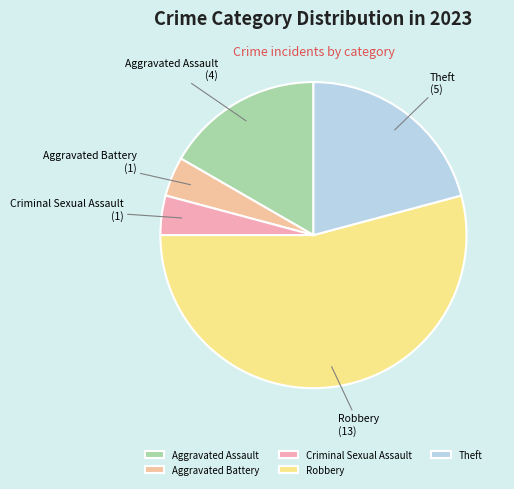

Is there any slice that represents more than half of the pie?

Yes